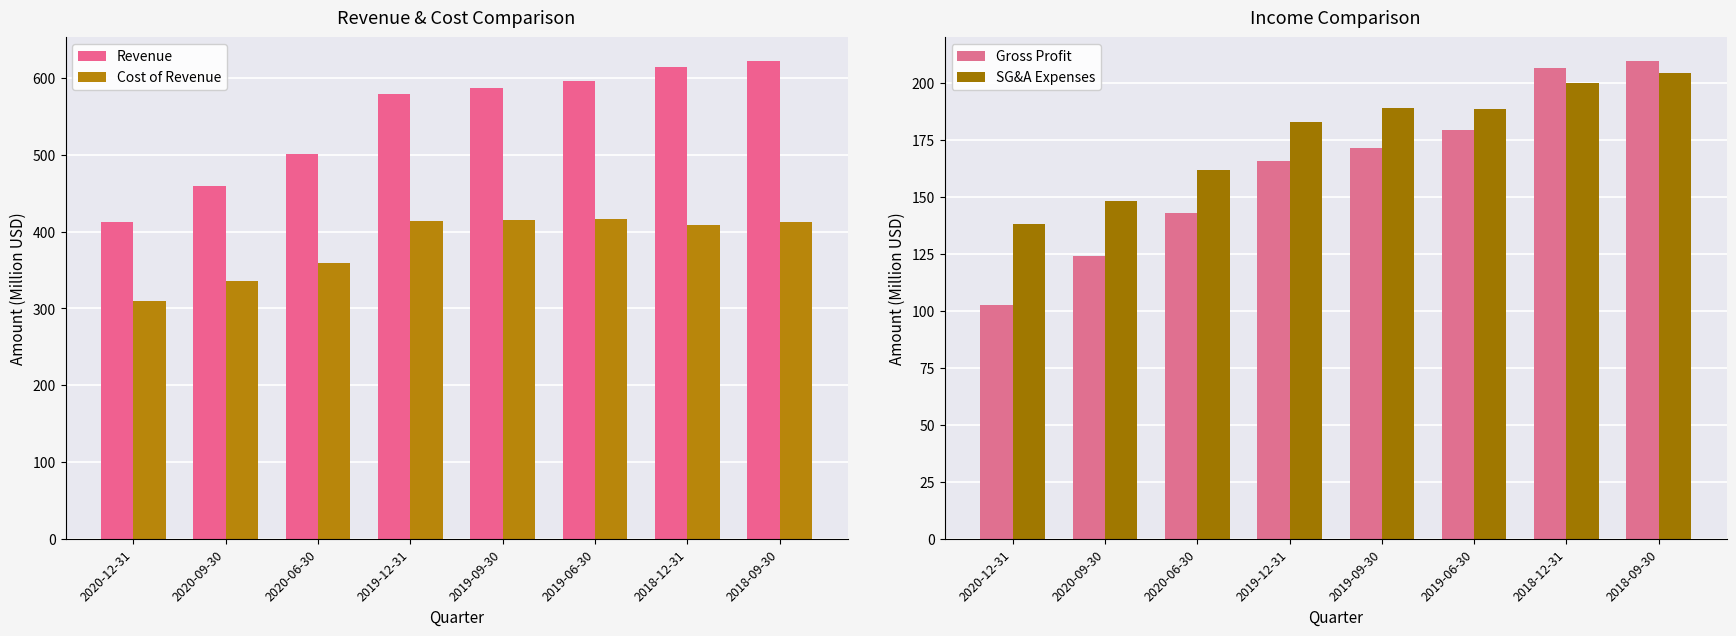

Rank the series by their maximum value, from highest to lowest.

Revenue, Cost of Revenue, Gross Profit, SG&A Expenses